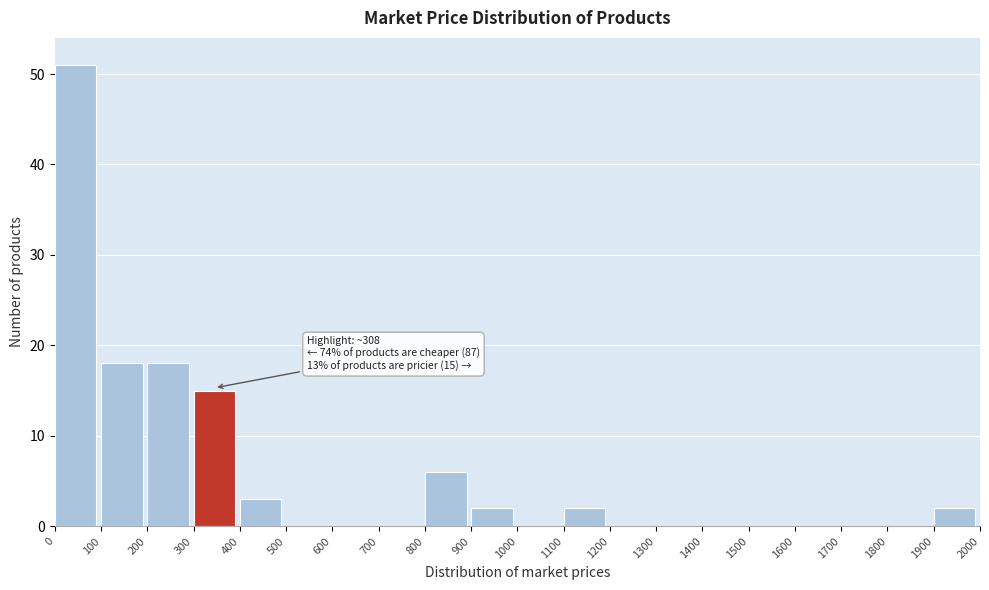

Which range on the x-axis has the tallest bar?

0 to 100